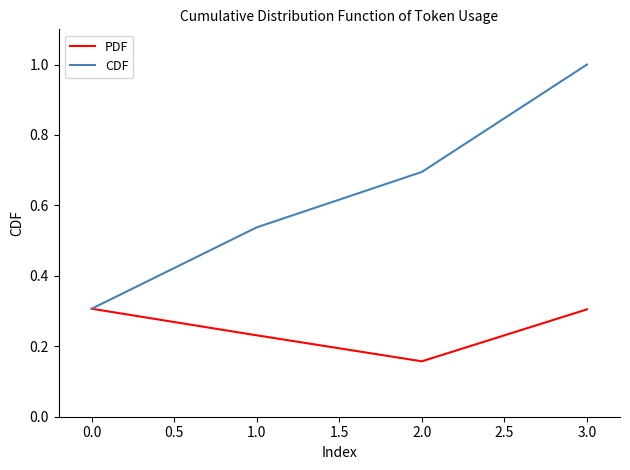

Between 0.0 and 1.0, which series saw the biggest shift?

CDF